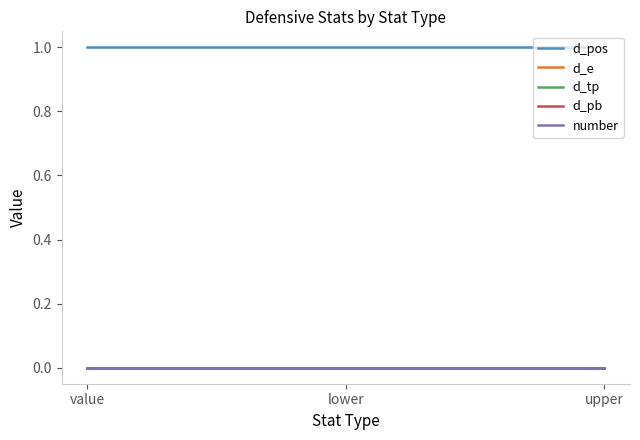

Does the chart have visible grid lines?

No